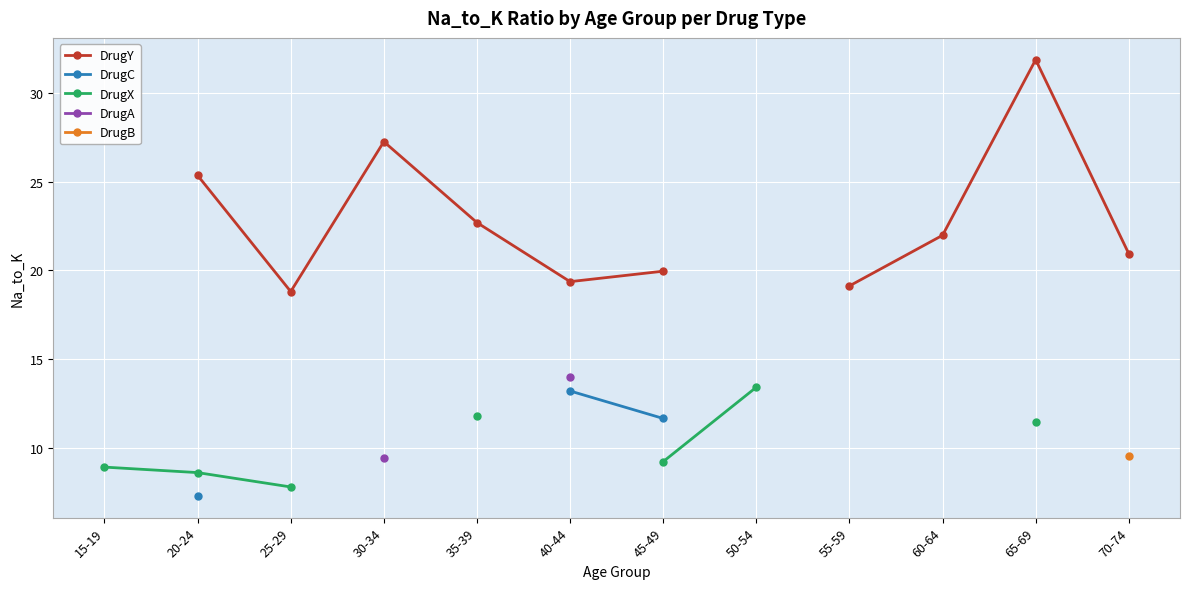

Does the chart display data point markers on the line(s)?

Yes